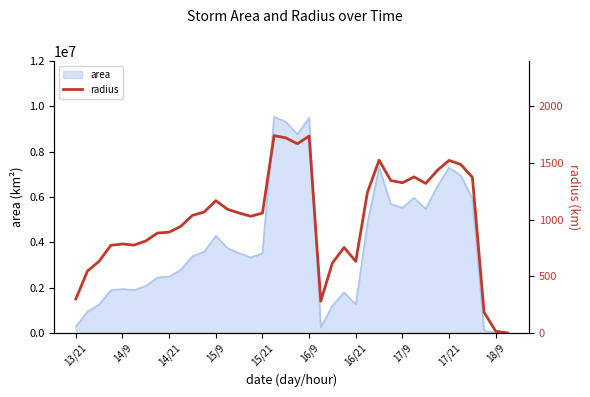

Approximately how many times larger is the value at 28 compared to 14/21?

2.1